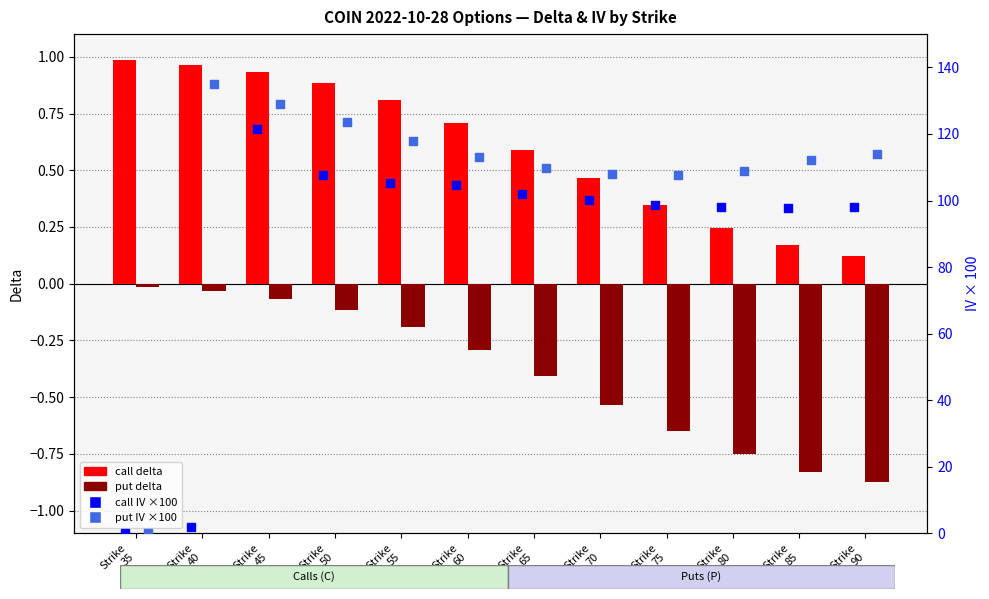

Which series has the largest Y range (max minus min)?

put IV ×100